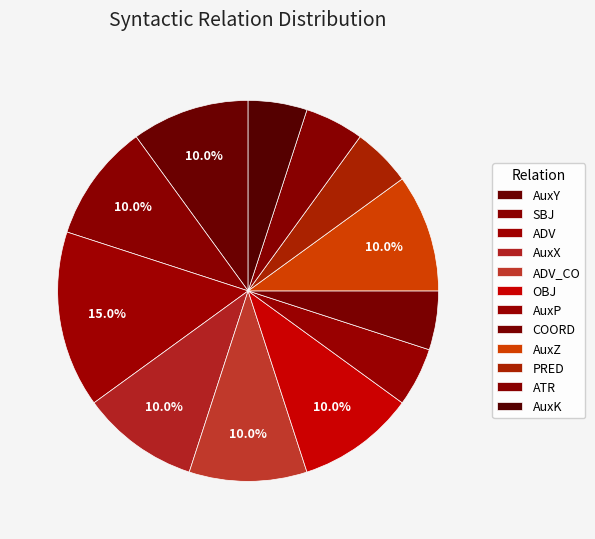

How many slices are in this pie chart?

12